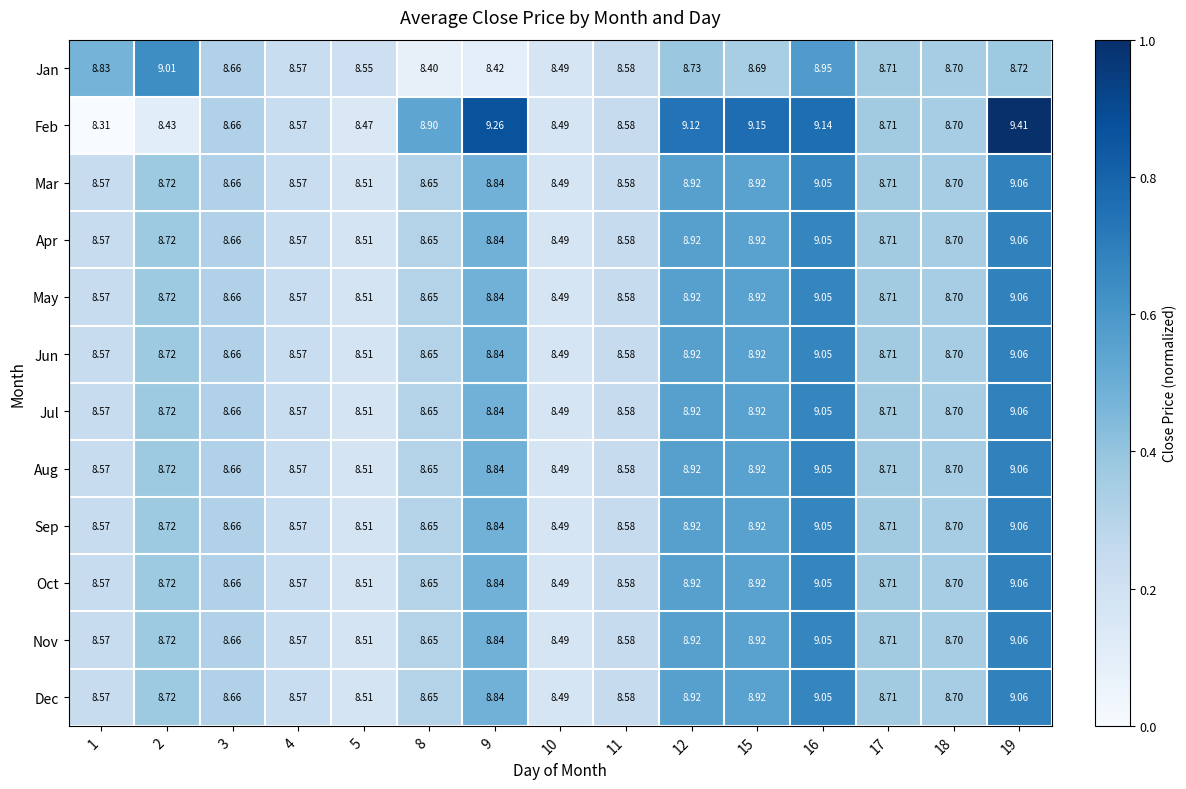

Is the value of Feb at 1 greater than the value of Jan at 3?

No